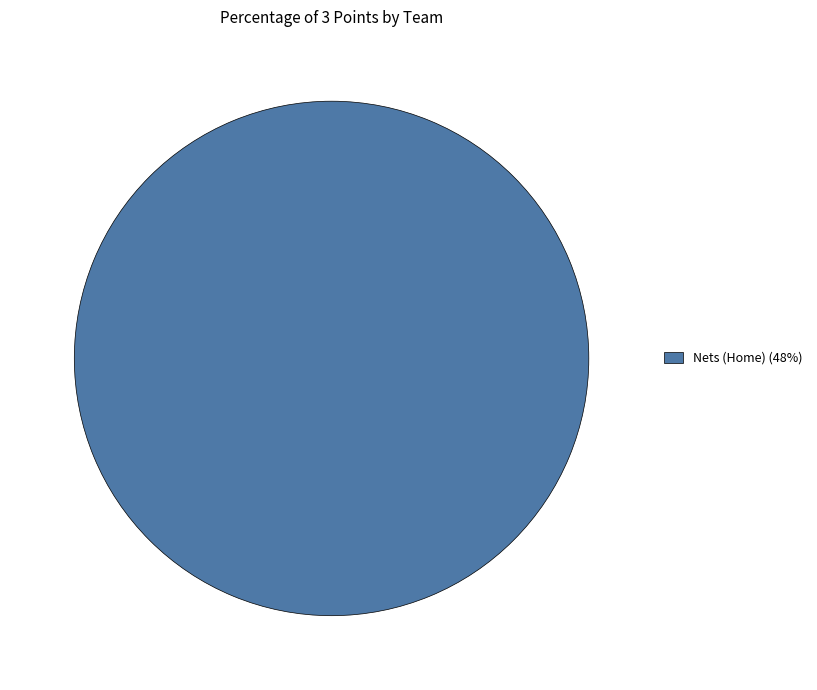

True or false: Nets (Home) (48%) accounts for 87% of the total.

False